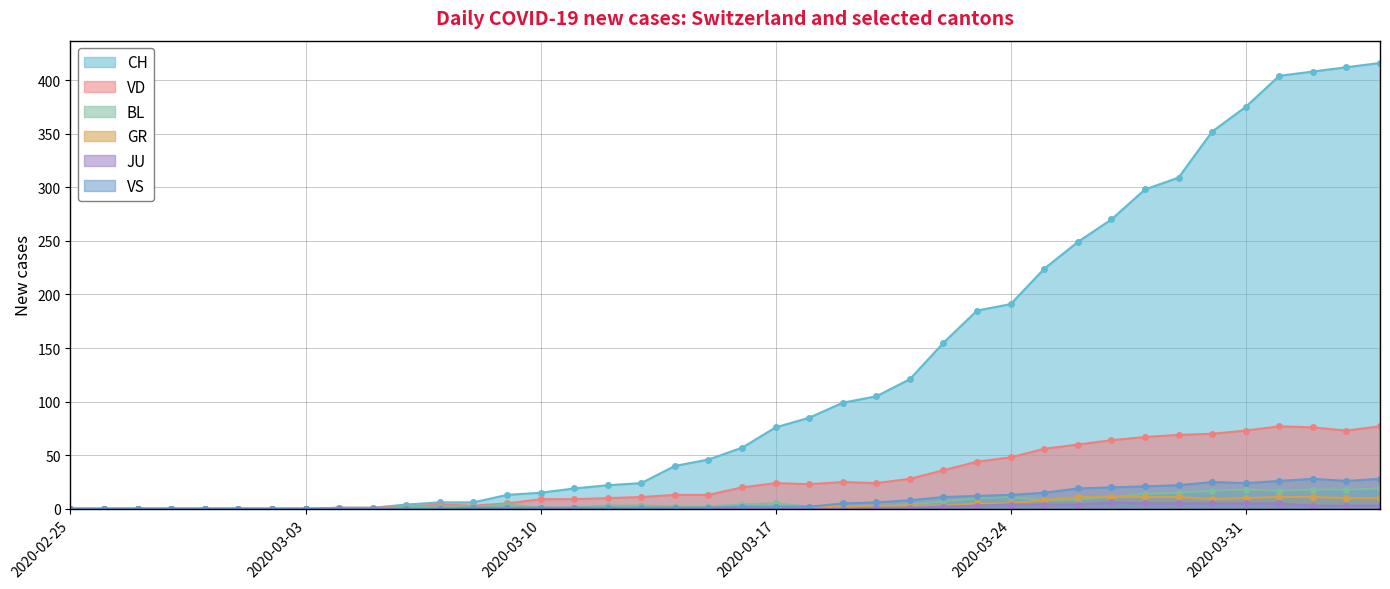

List the series in order of their peak value, lowest first.

JU, GR, BL, VS, VD, CH